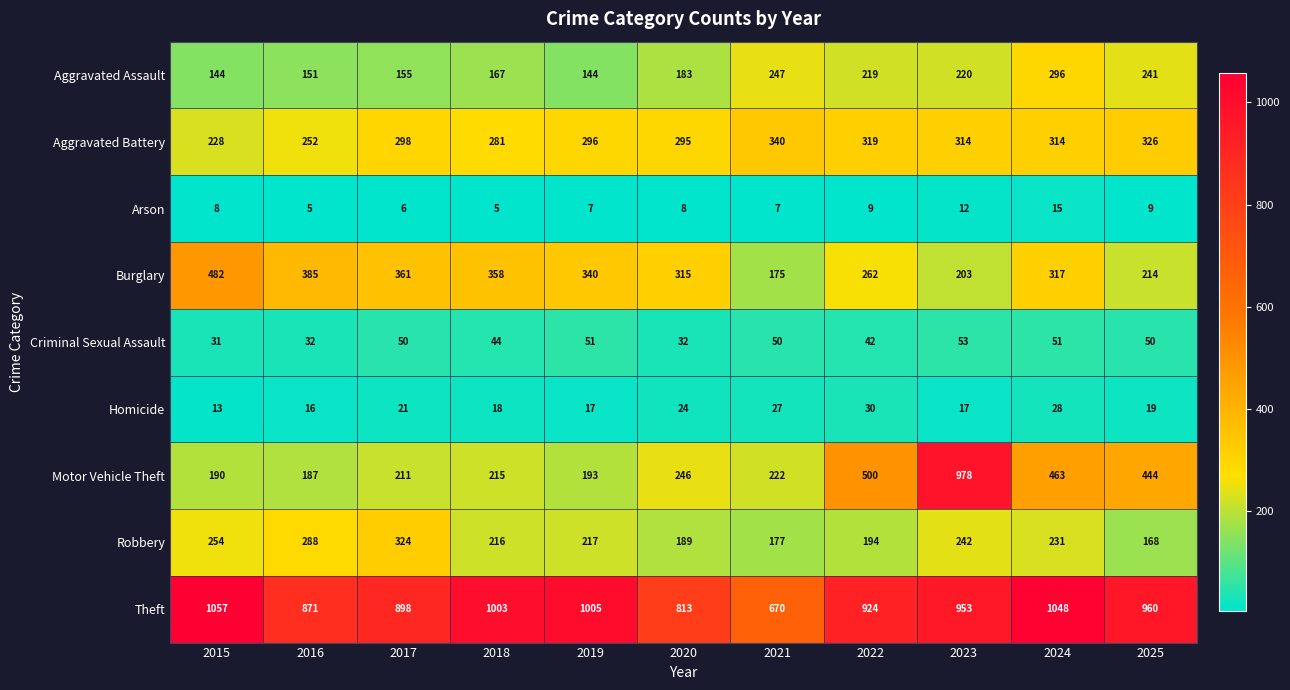

Which category has the highest value across all series?

2015